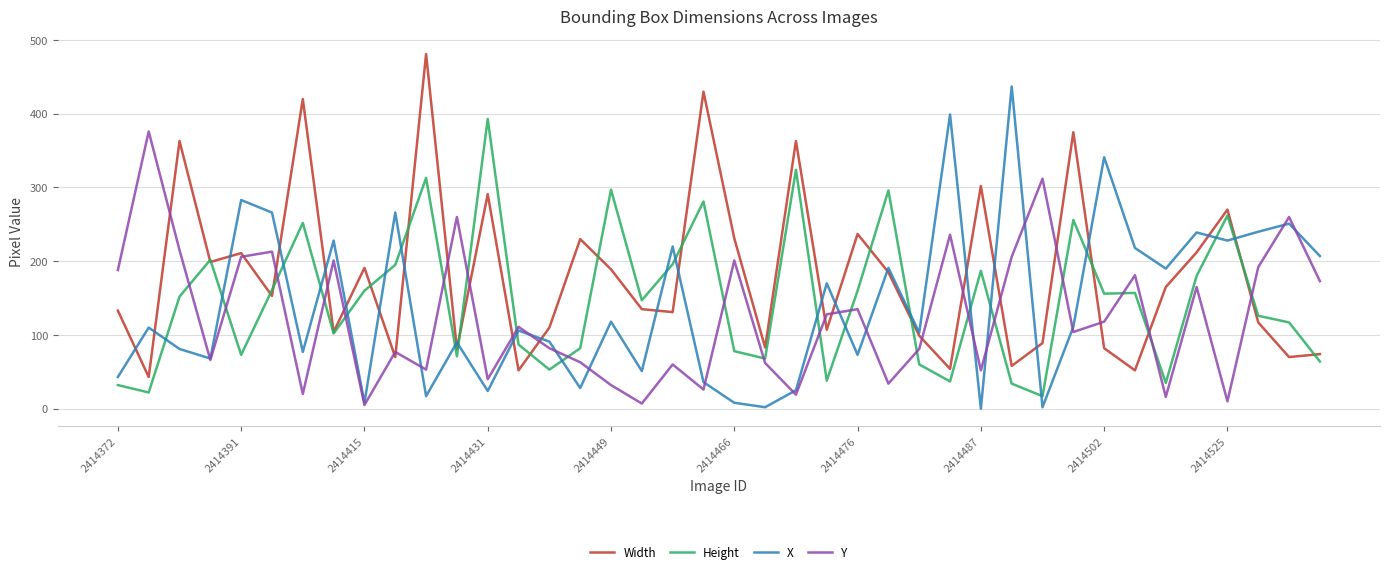

Which series ends up on top after the final intersection of X and Height?

X